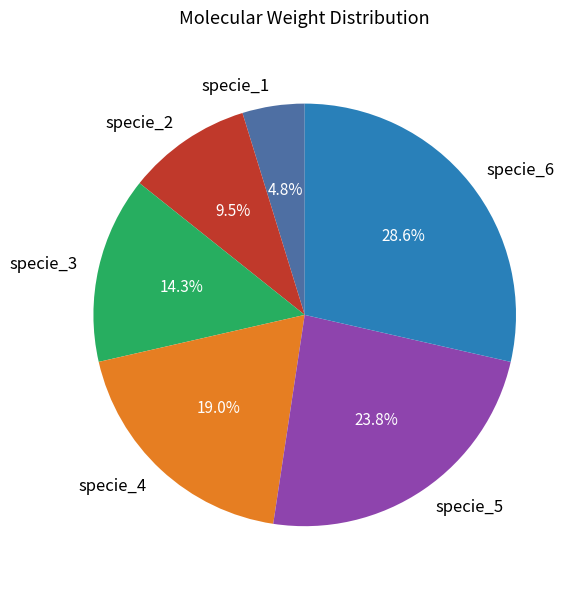

What percentage is NOT represented by specie_3?

85.7%